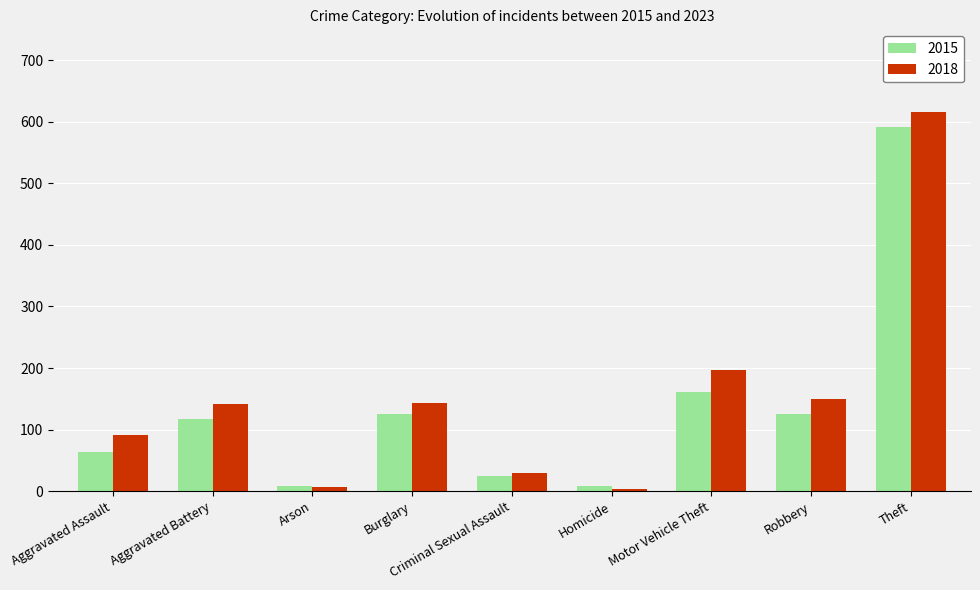

What is the sum of all 2015 values?

1227